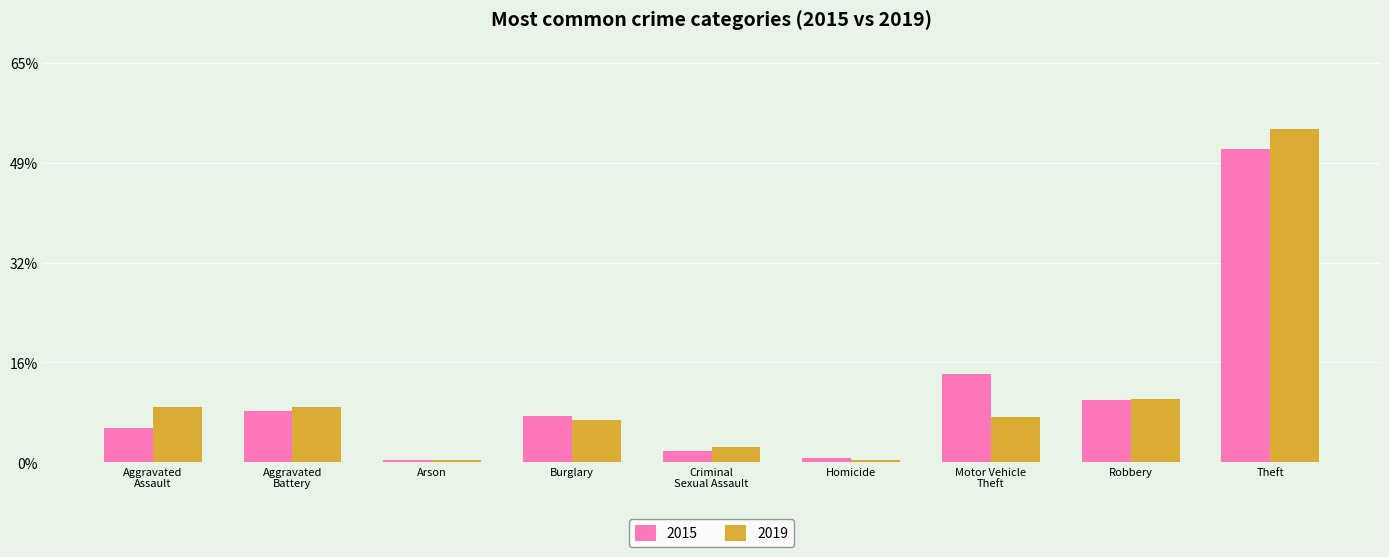

What are all the series names shown in the legend?

2015, 2019